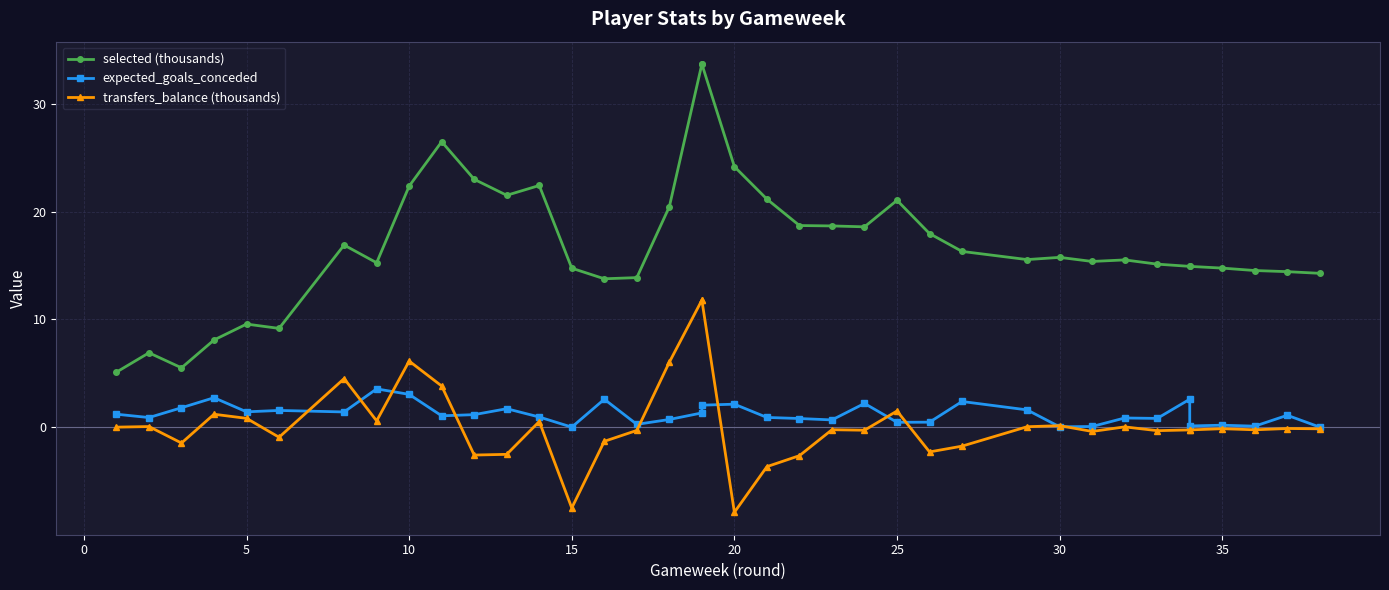

How many values in the expected_goals_conceded series are below 1?

18